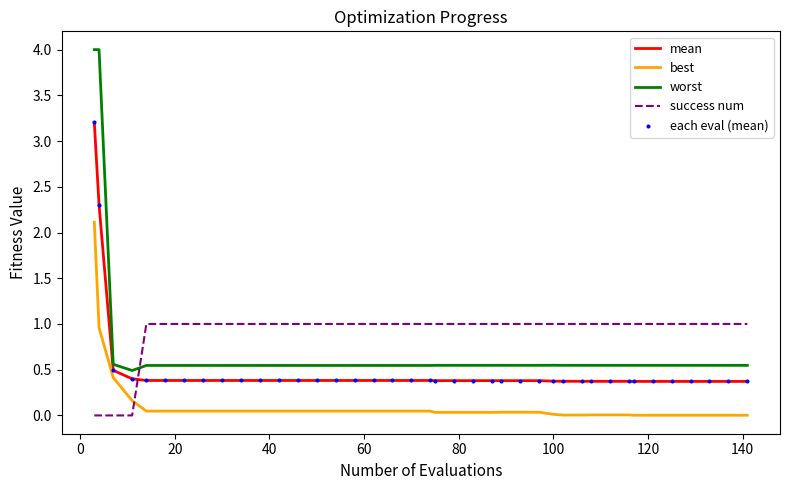

Which series has the largest total across all categories?

success num